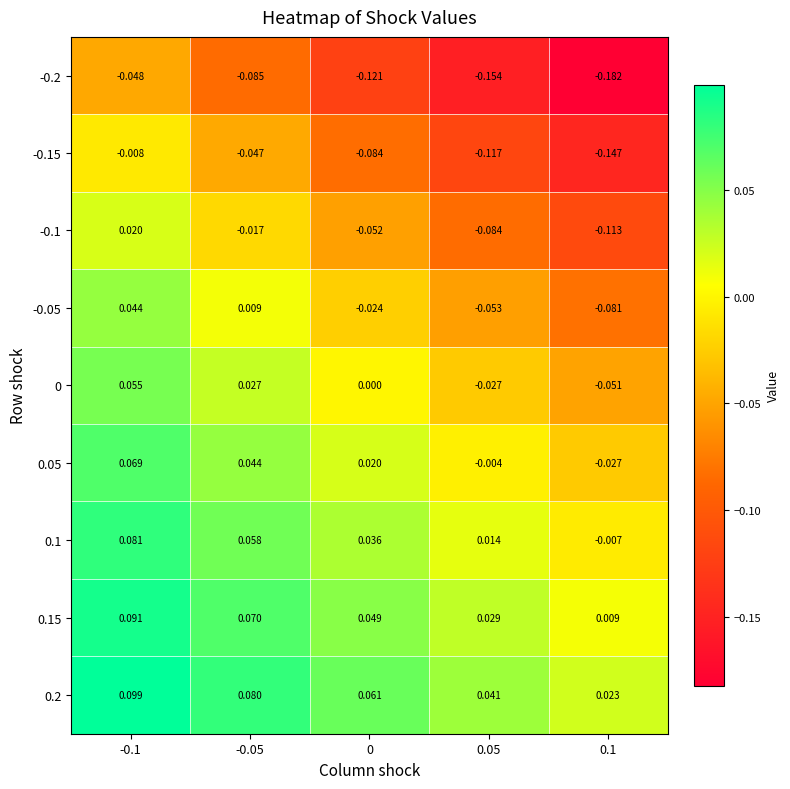

Is the value of -0.05 at -0.1 greater than the value of -0.2 at -0.05?

Yes